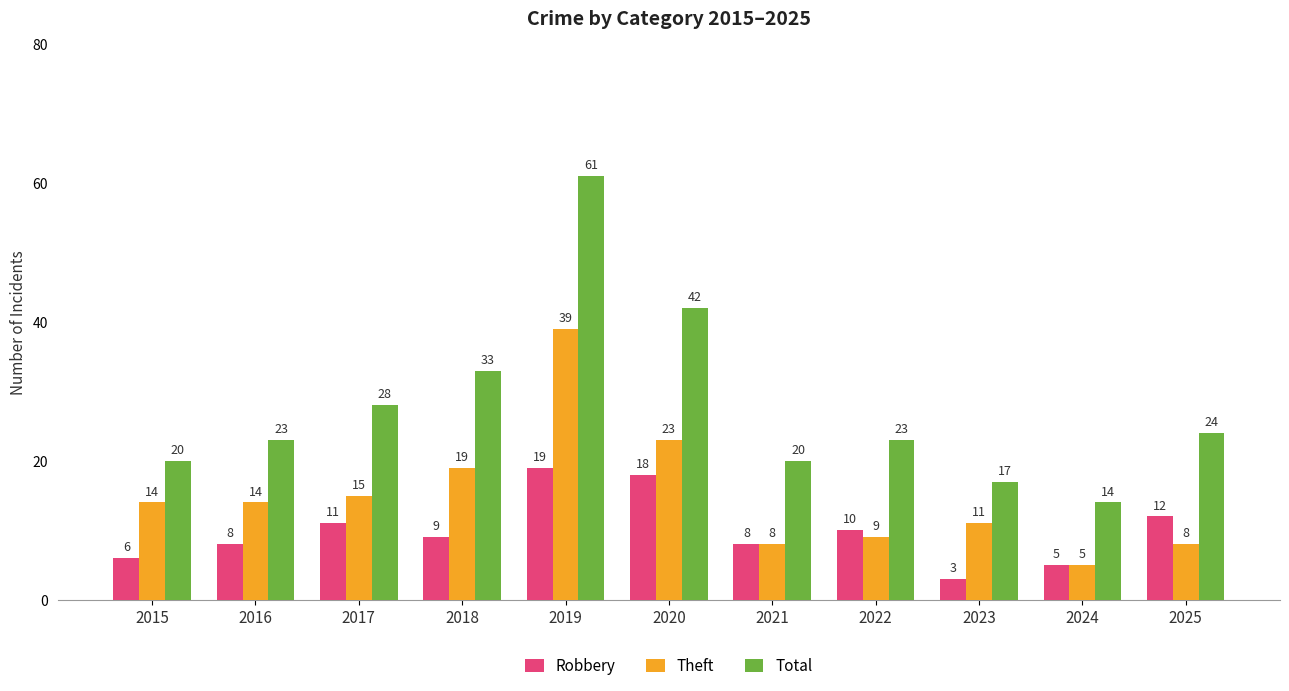

What is the minimum value shown in the chart?

3